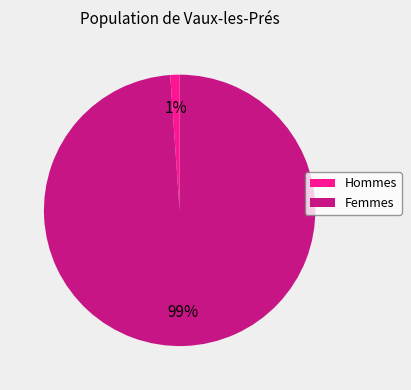

To the nearest percent, what is the average slice percentage?

50%